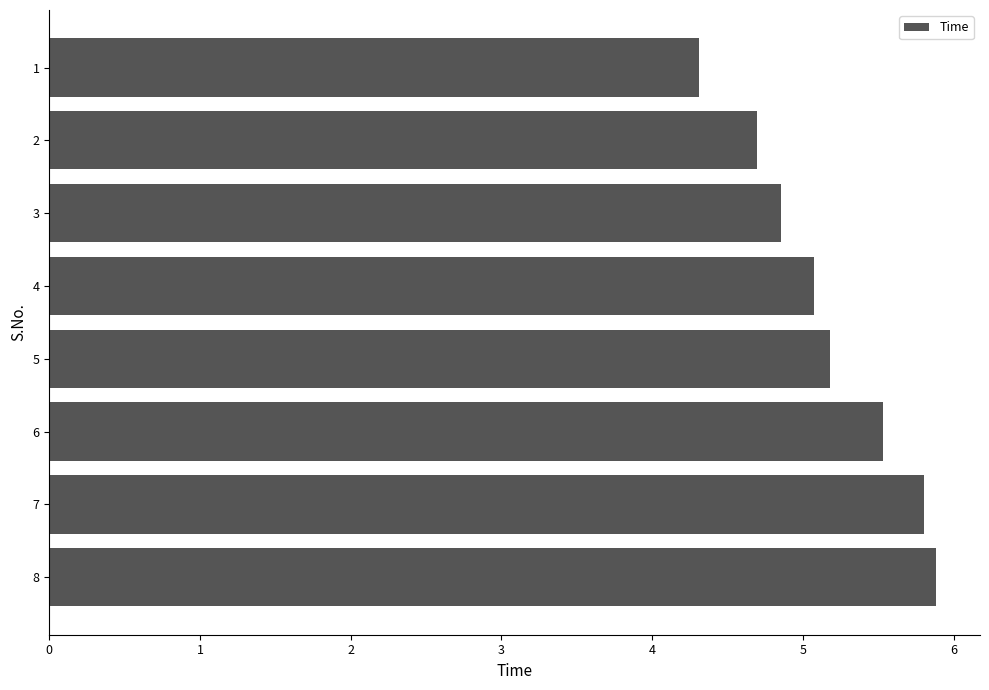

Approximately how many times larger is the value at 3 compared to 1?

1.1